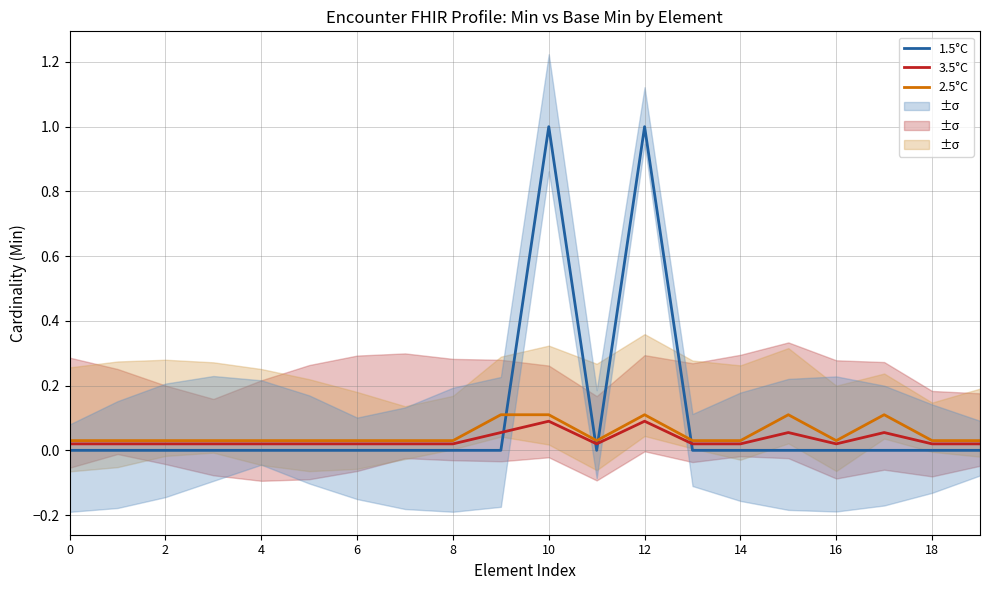

What is the label of the 14th point from the left?

13